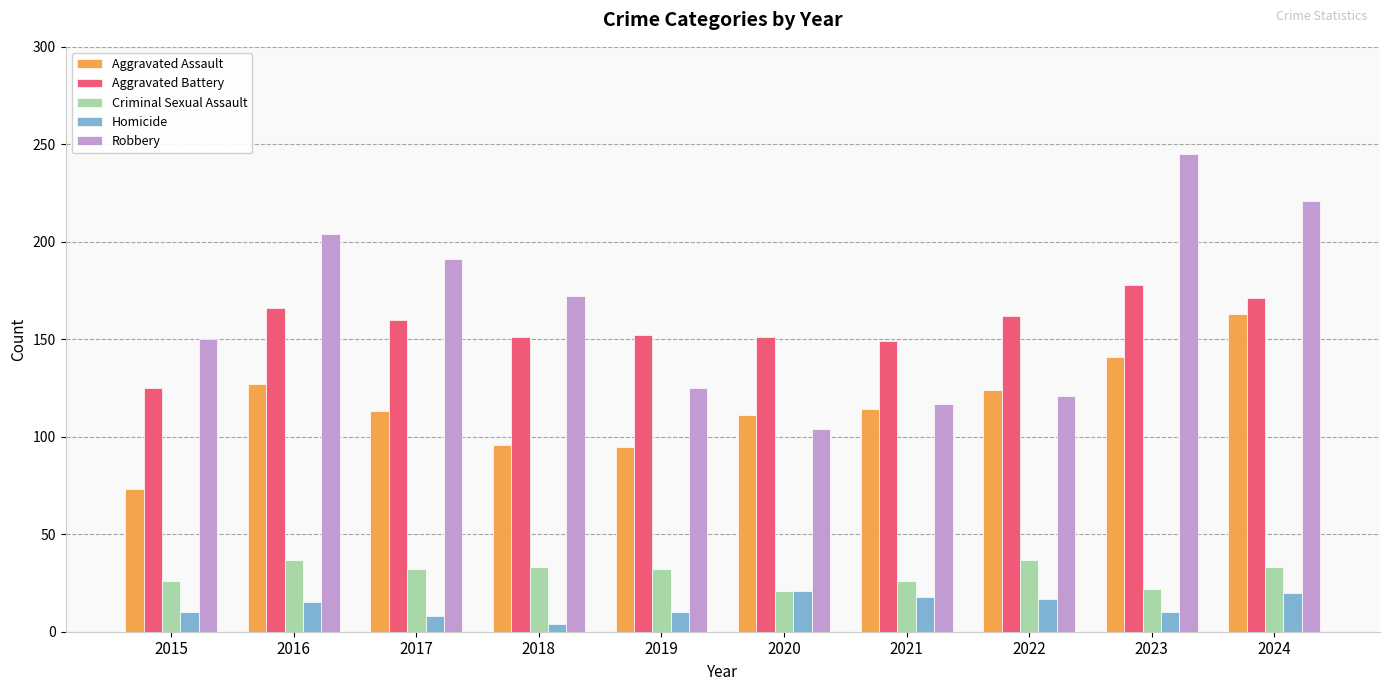

True or false: Robbery has a value of 221 at 2024.

True